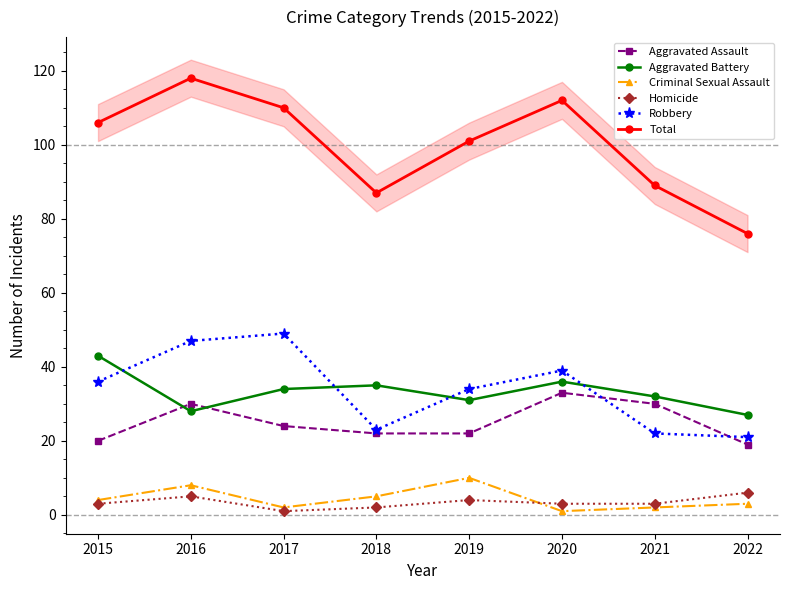

The value of Aggravated Assault at 2022 is 32. True or false?

False